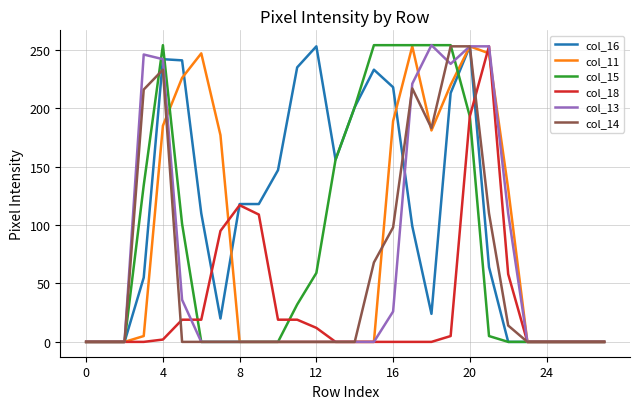

Which series has the largest total across all categories?

col_16